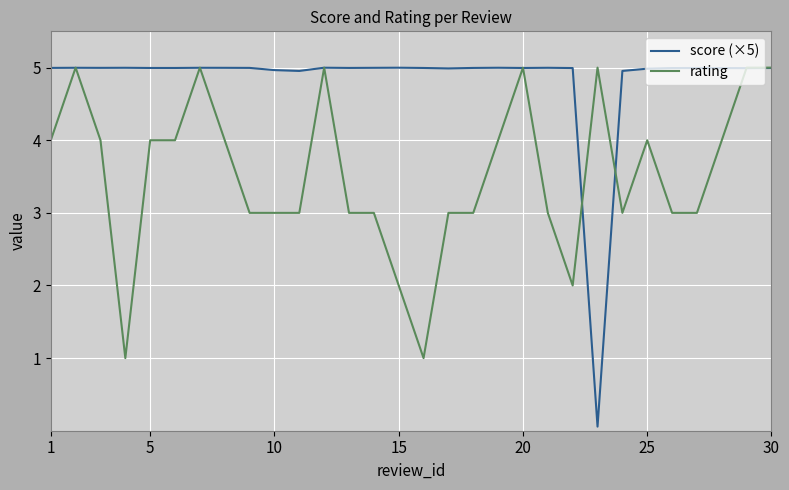

True or false: rating has more than 2 points higher than both neighbors.

True